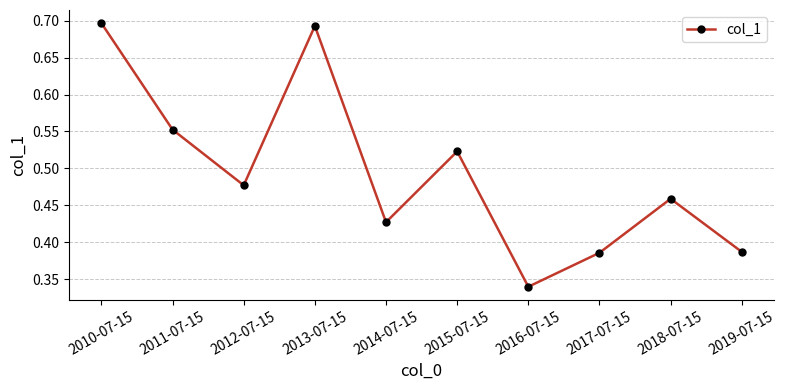

Count the values in the range 0 to 1.

10